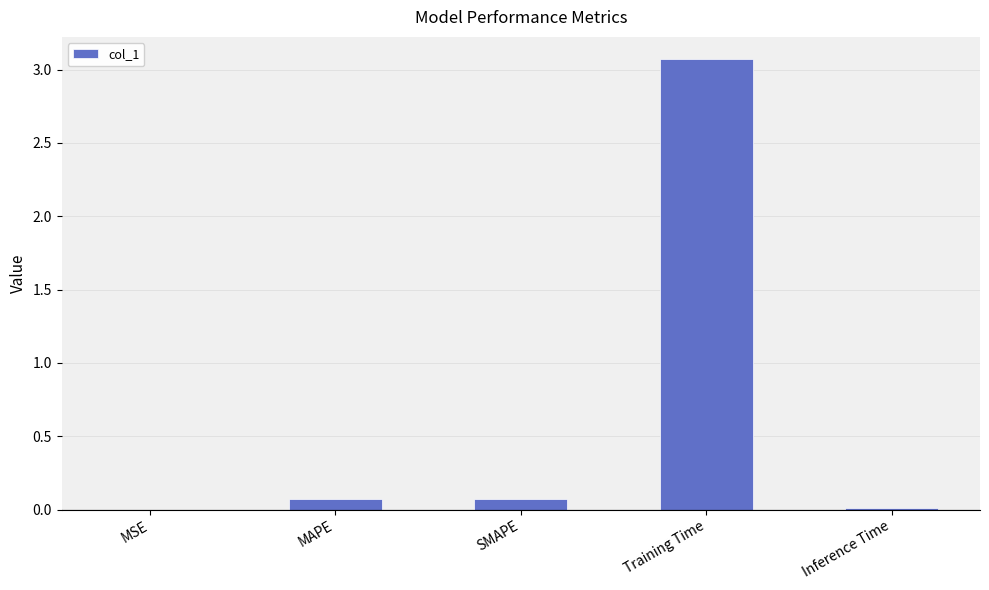

How many series are shown in this chart?

1